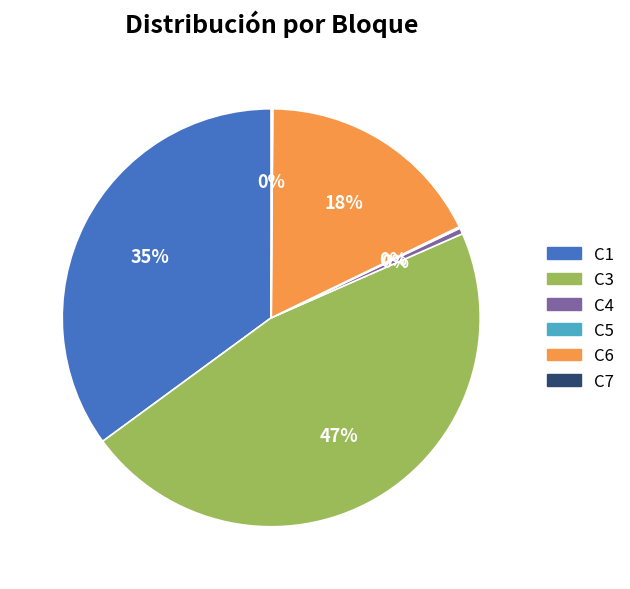

Is there any slice that represents more than half of the pie?

No